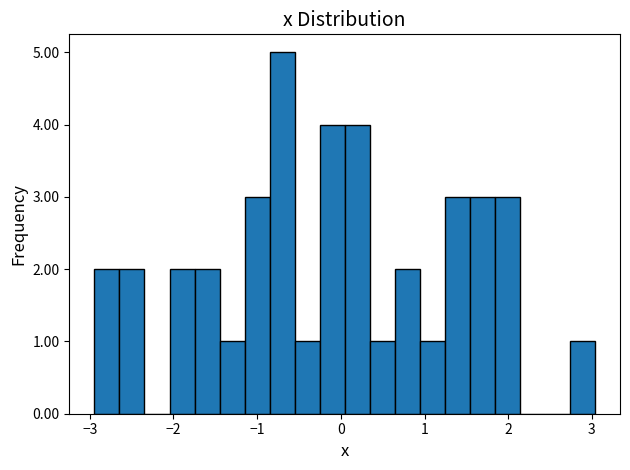

Read against the x-axis, roughly where is the centre of the tallest bar?

-0.7